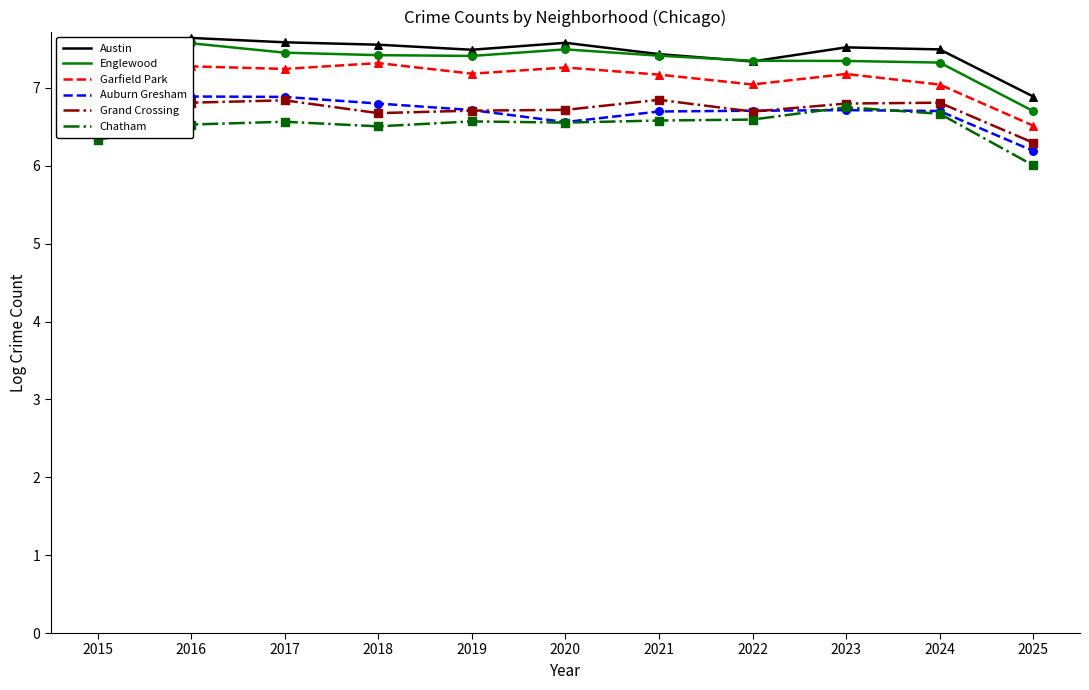

Which series contains the highest Y value?

Austin